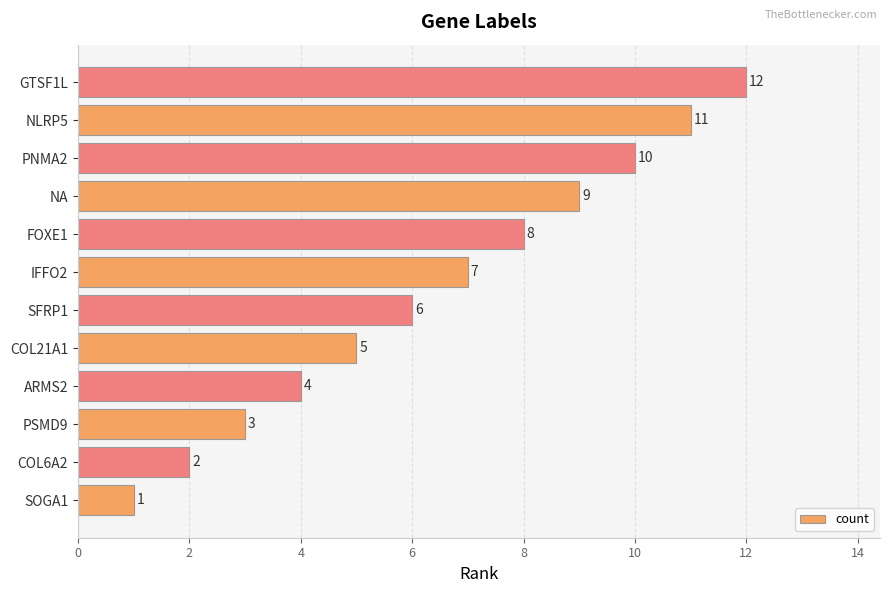

At which category does the chart reach its peak across all series?

GTSF1L